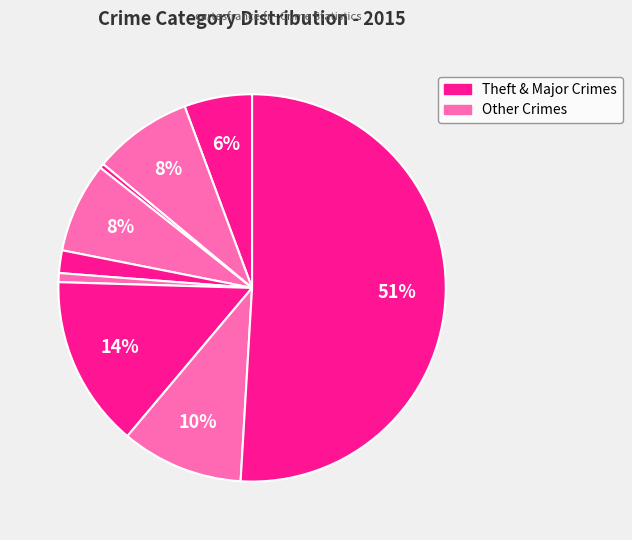

How many segments does this pie chart have?

9